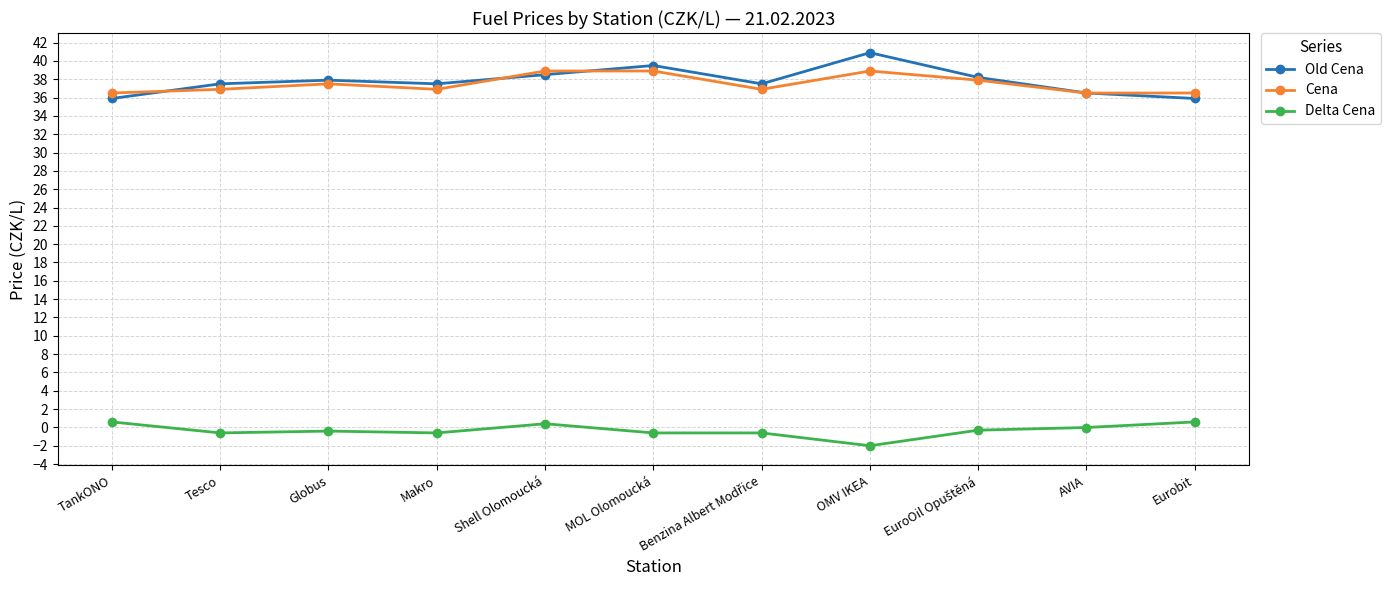

What is the minimum value shown in the chart?

-2.0